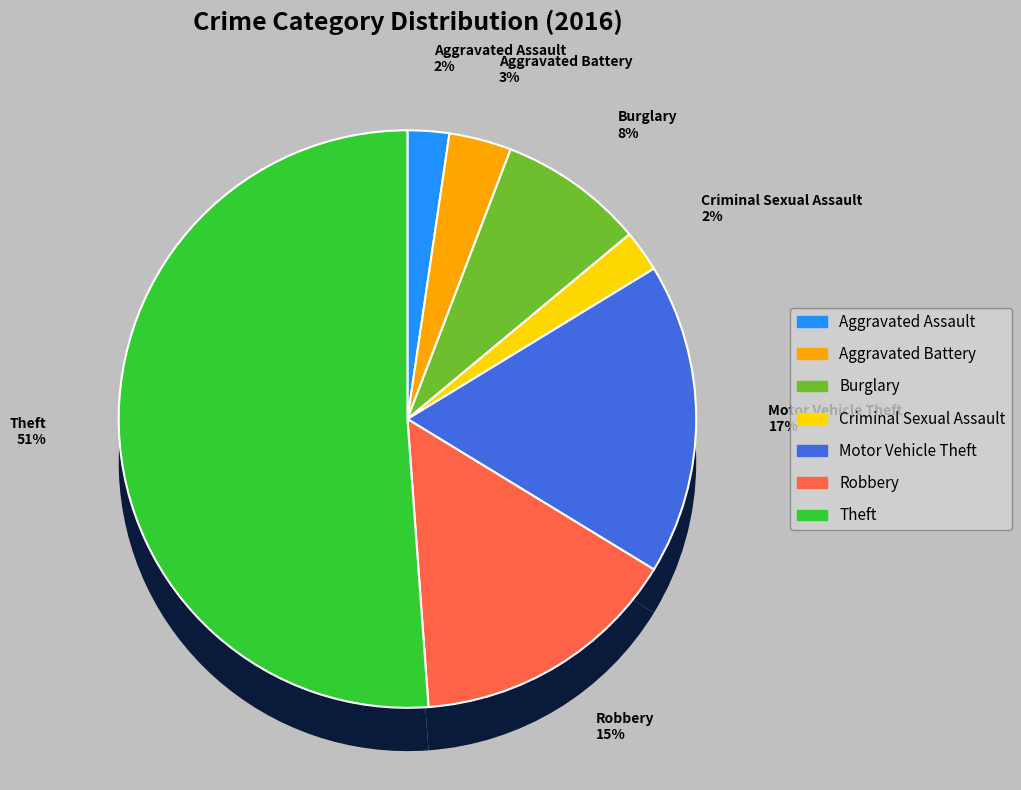

What is the total percentage of Burglary and Aggravated Battery?

11.6%